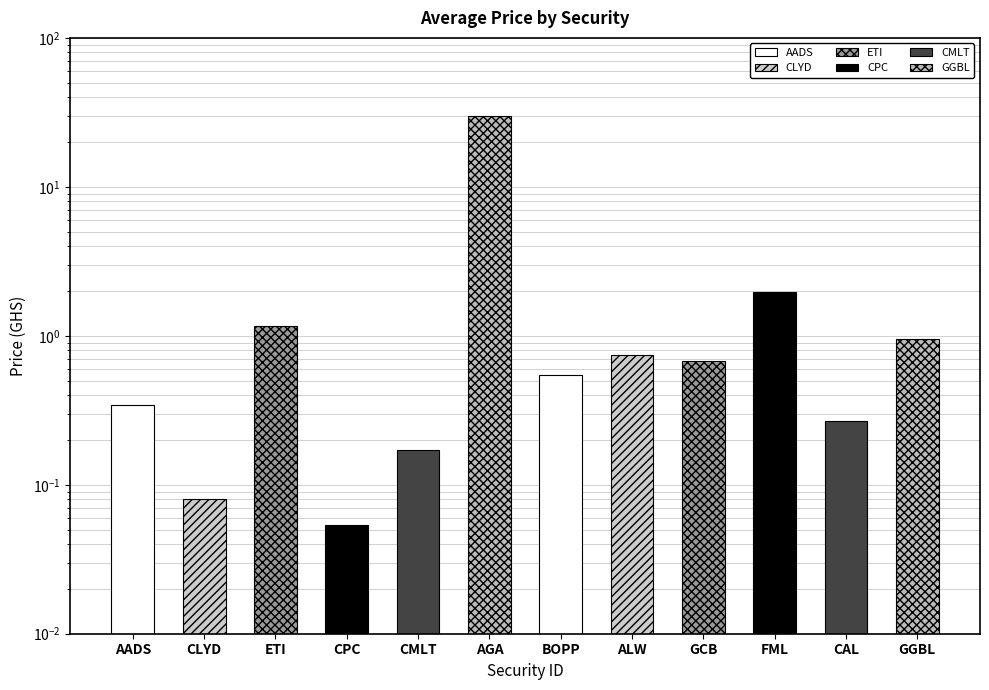

Reading left to right, extract all data points from this chart.

0.3	0.1	1.2	0.1	0.2	30.0	0.5	0.7	0.7	2.0	0.3	1.0